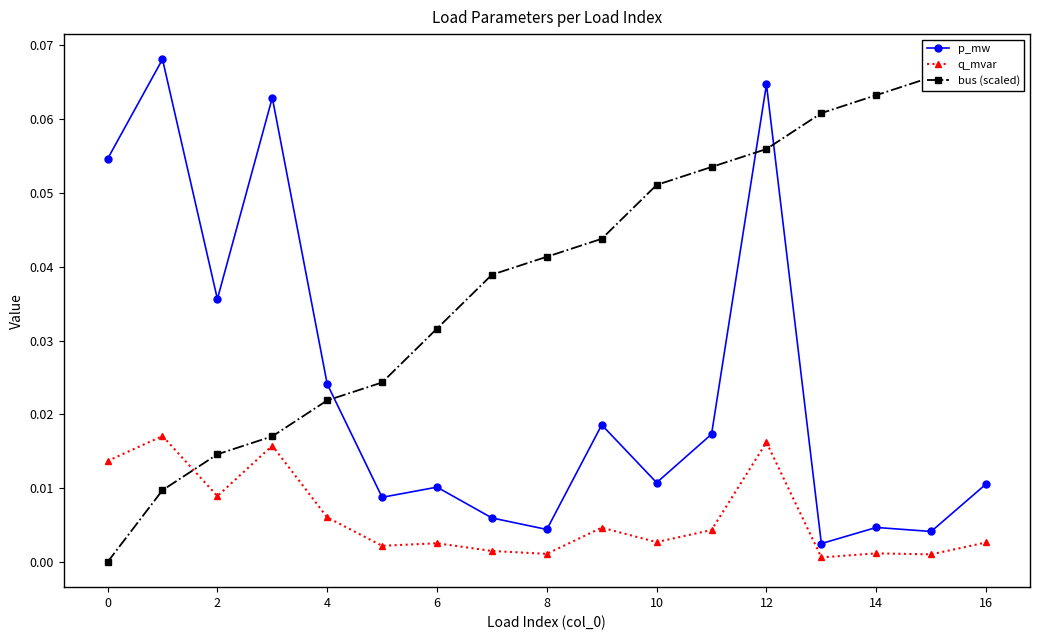

At which category does p_mw reach its first local valley?

2